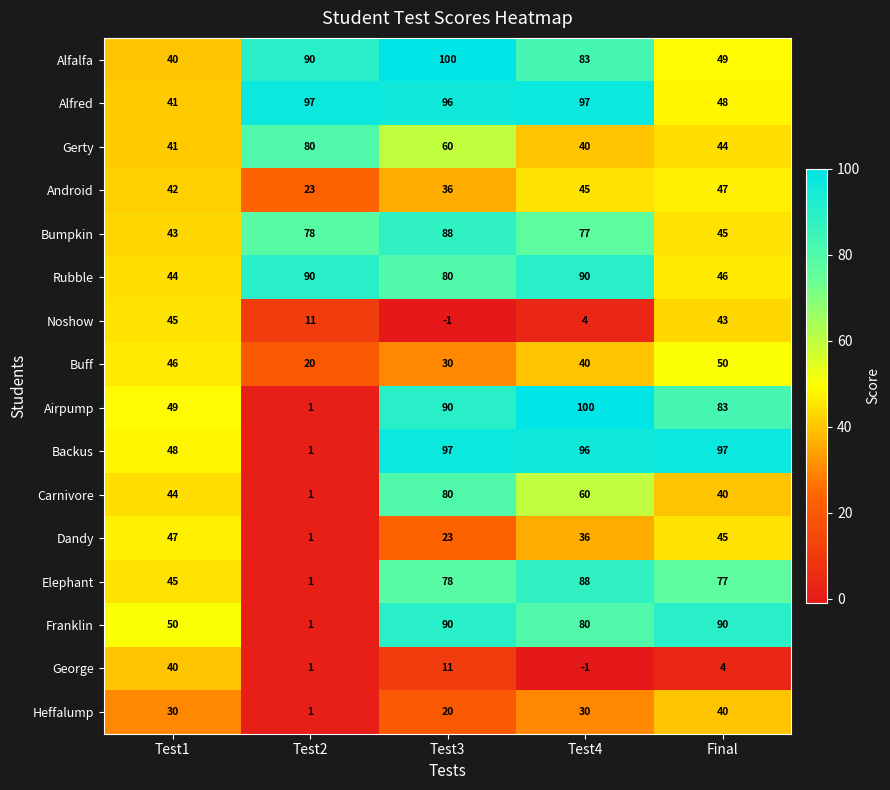

Rank the categories by Elephant value from highest to lowest.

Test4, Test3, Final, Test1, Test2